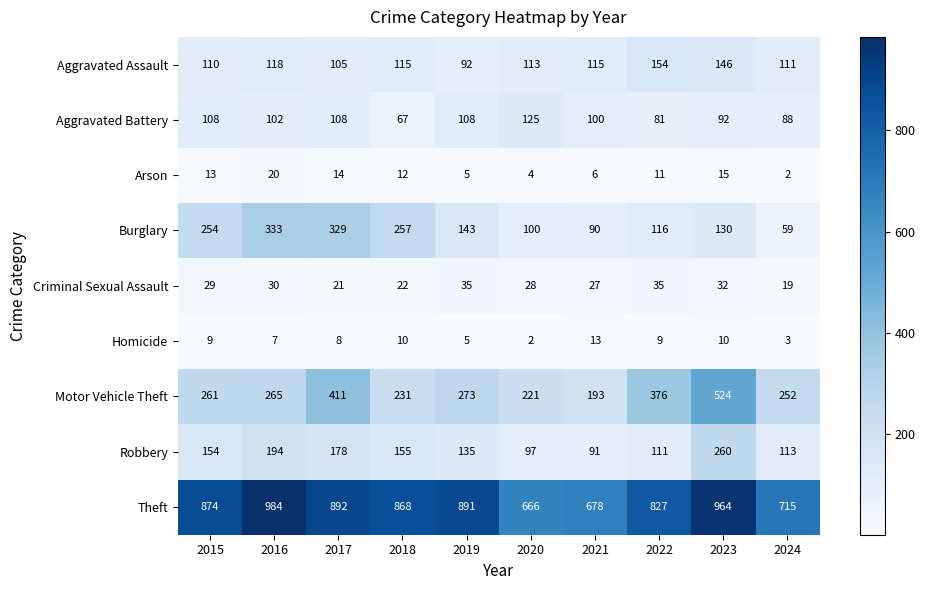

At how many categories does at least one series exceed 680?

8